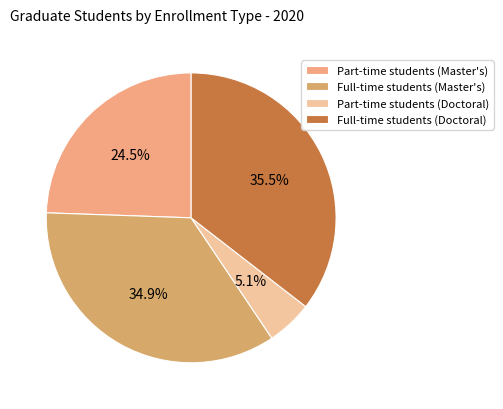

Does Part-time students (Doctoral) account for over 50% of the chart?

No